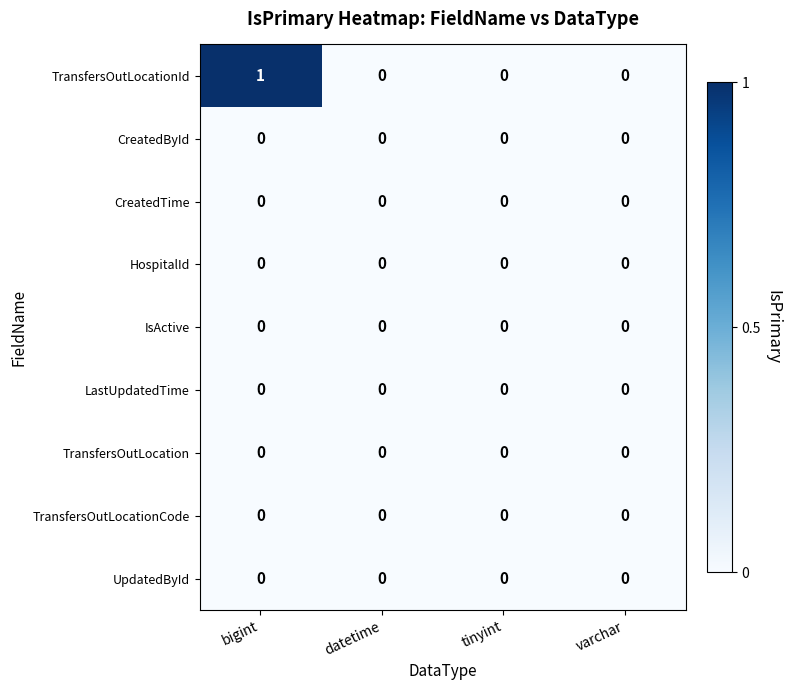

Which label corresponds to the largest value in the chart?

bigint